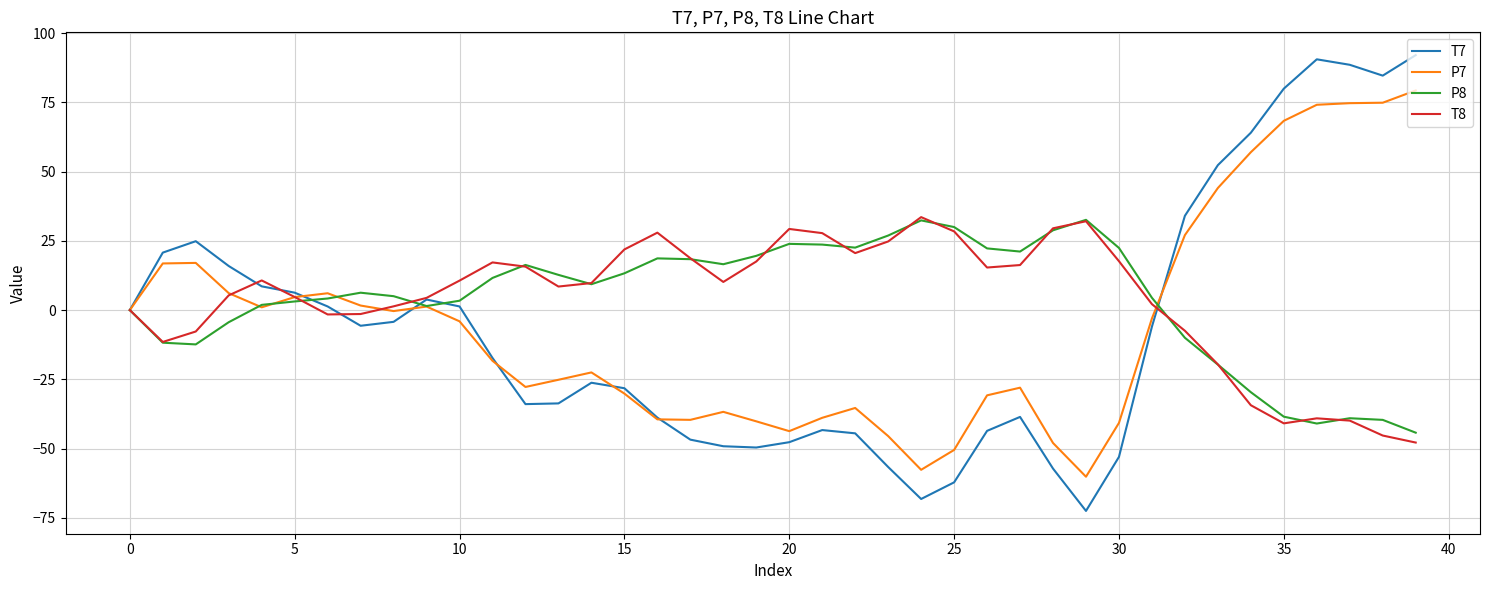

How many categories are shown in the chart?

40